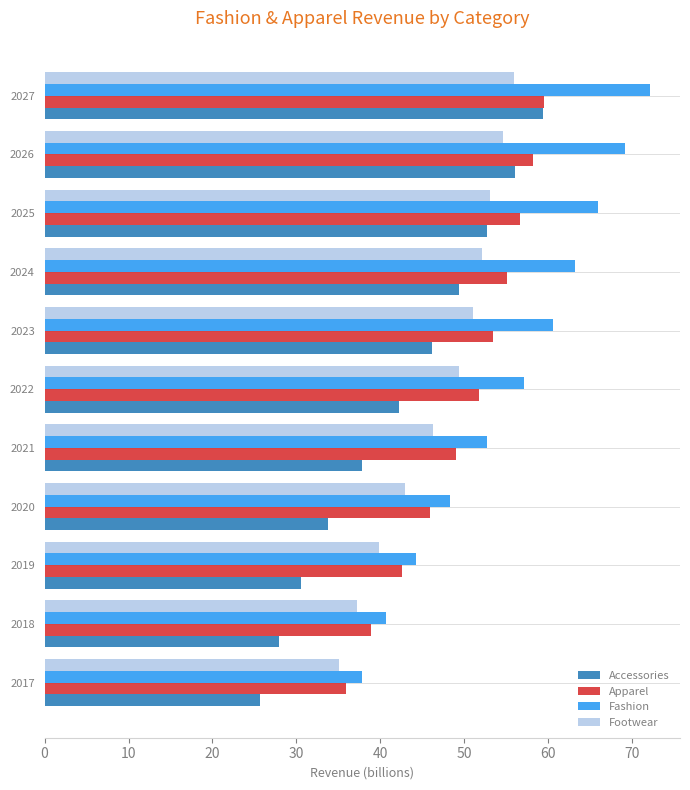

At which category does the chart reach its peak across all series?

2027